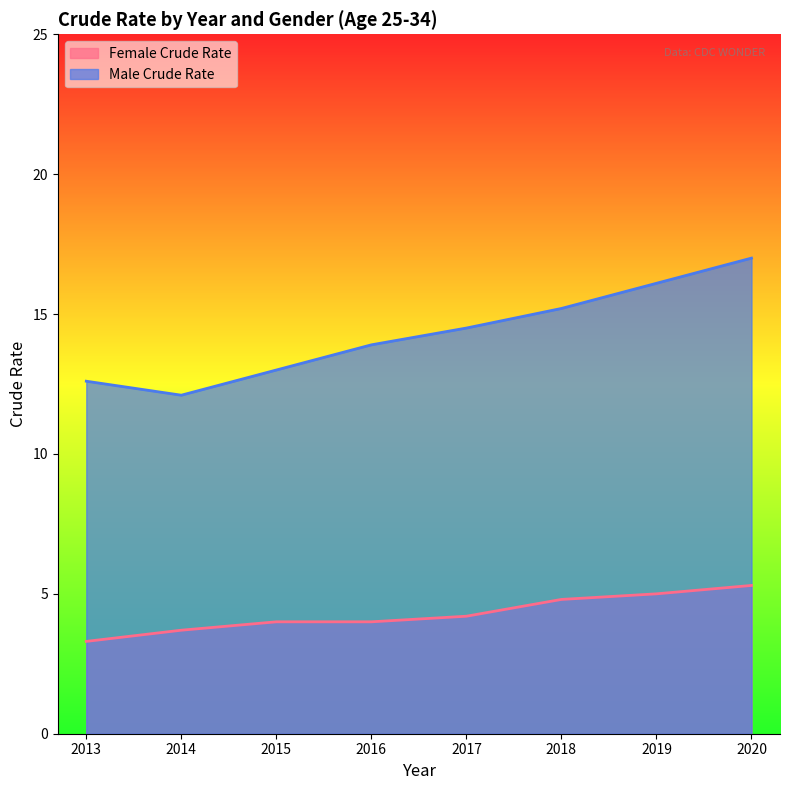

At 2015, list the series in order from largest to smallest.

Male Crude Rate, Female Crude Rate